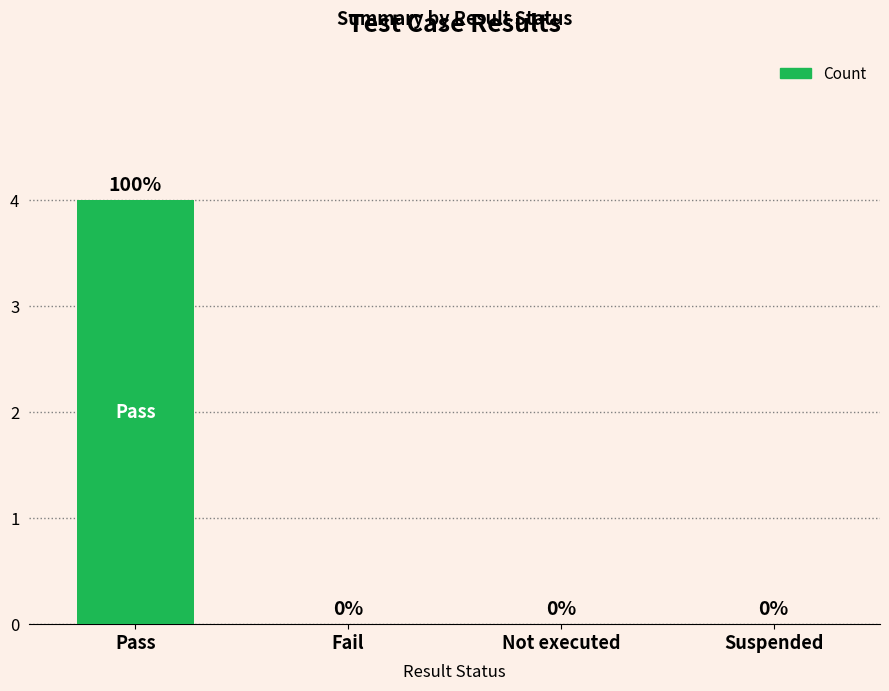

Which label corresponds to the largest value in the chart?

Pass